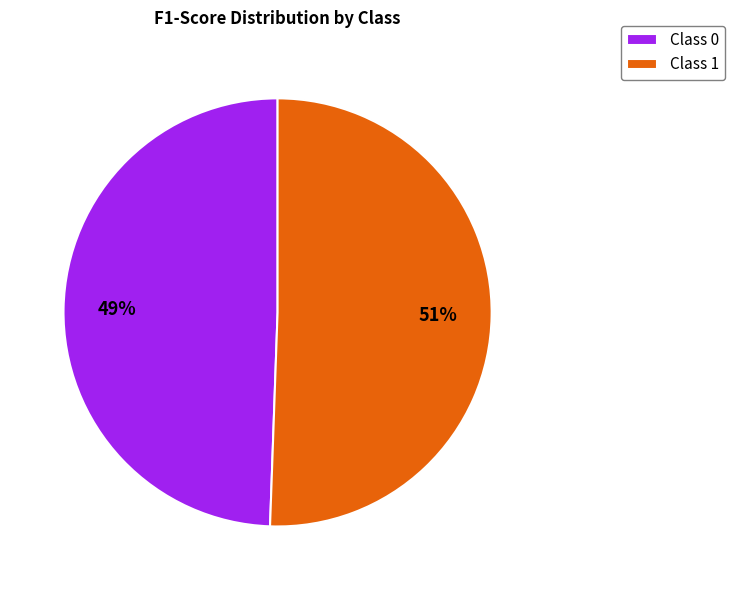

Is the sum of Class 1 and Class 0 greater than half?

Yes